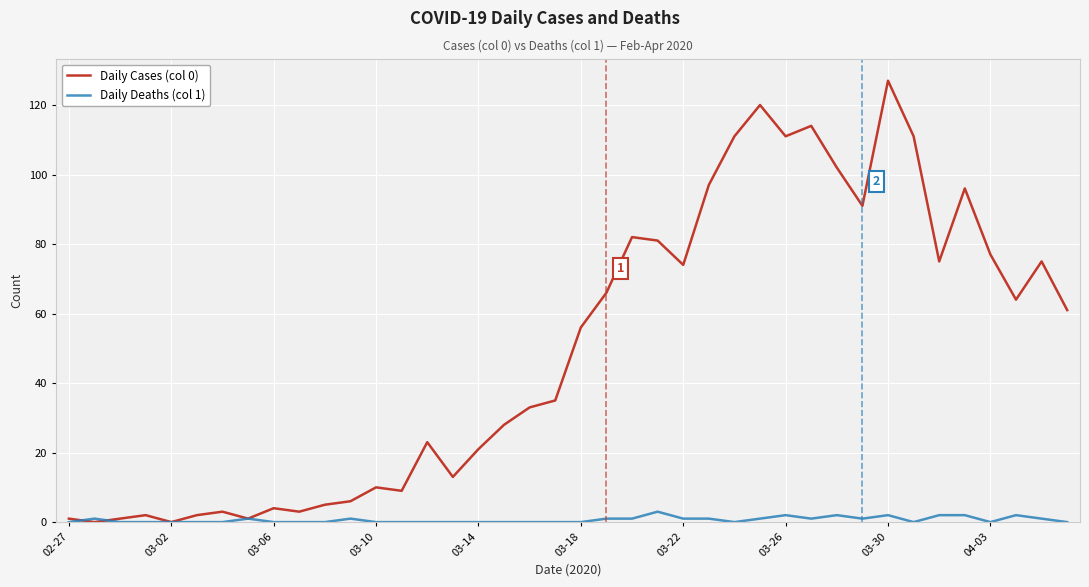

Which series has the widest spread of values?

Daily Cases (col 0)